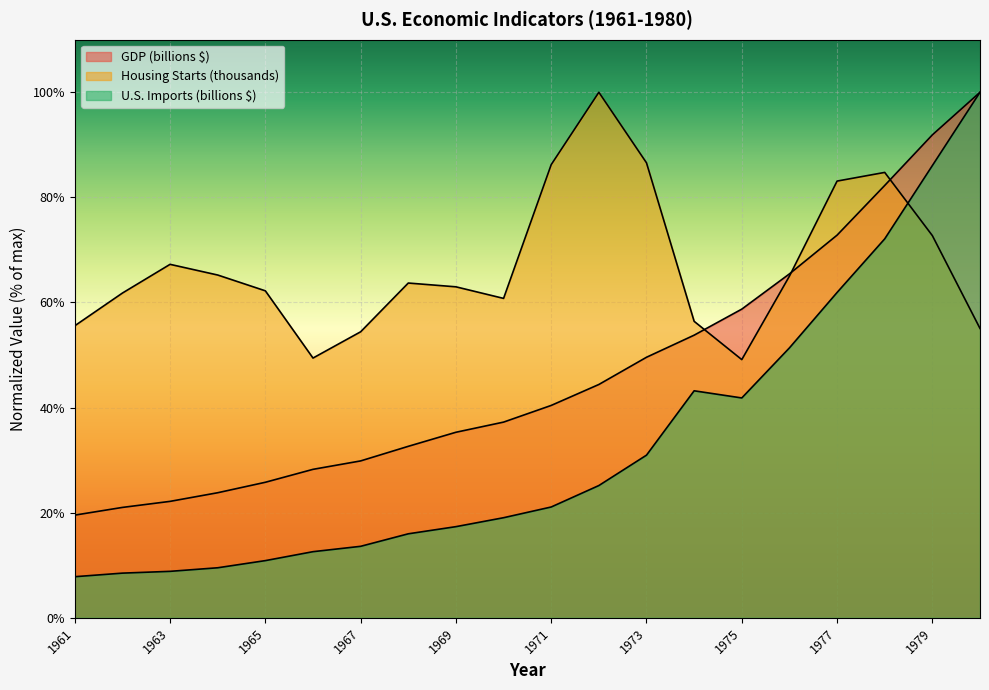

What is the difference between the second highest and second lowest values in the GDP (billions $) series?

70.9